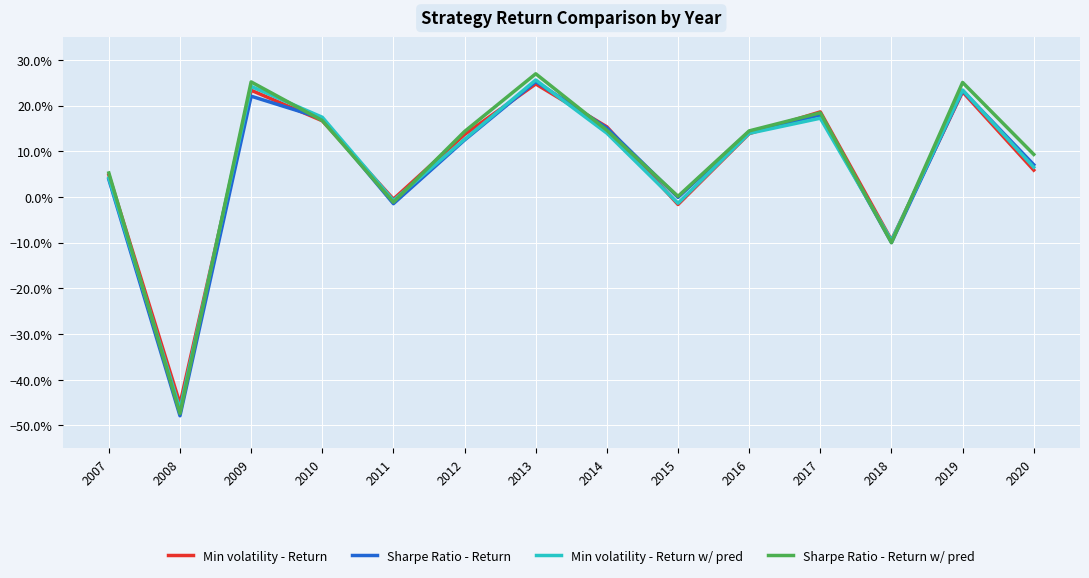

True or false: Sharpe Ratio - Return has more than 0 interior local peaks.

True